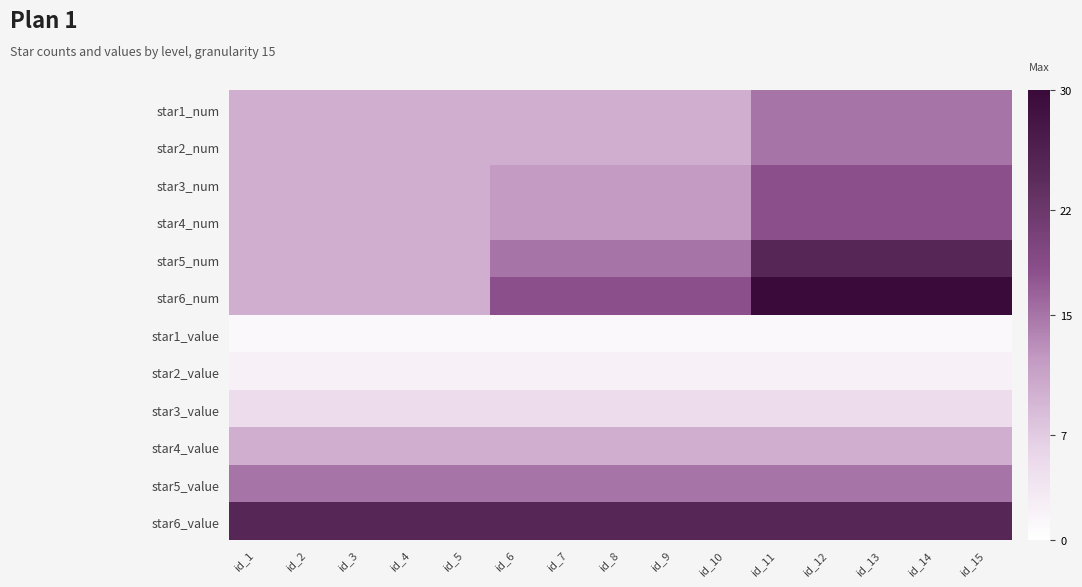

What is the maximum value shown in the chart?

30